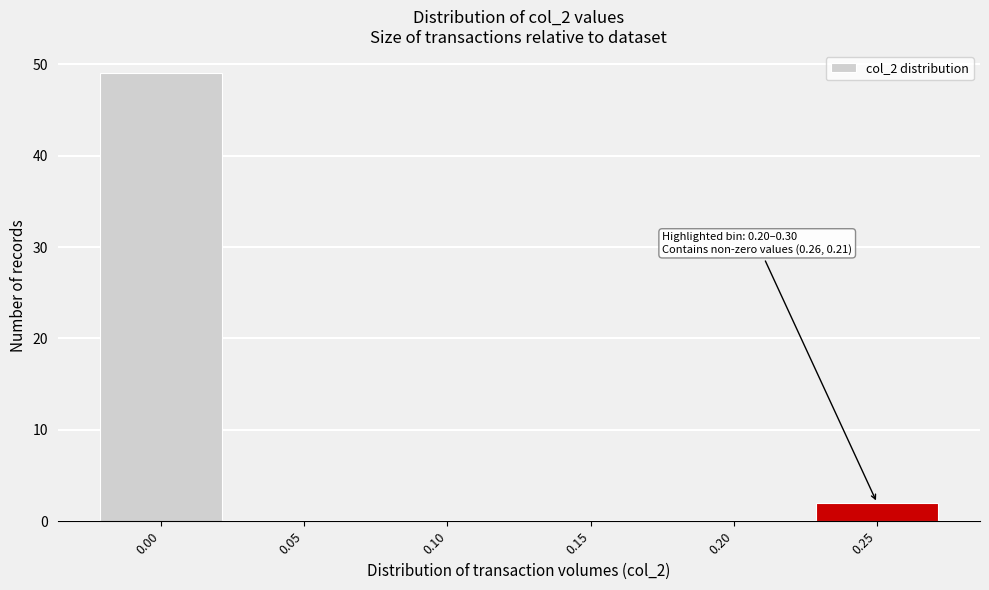

Reading left to right, what are all the values shown in this chart?

0.00=49	0.05=0	0.10=0	0.15=0	0.20=0	0.25=2